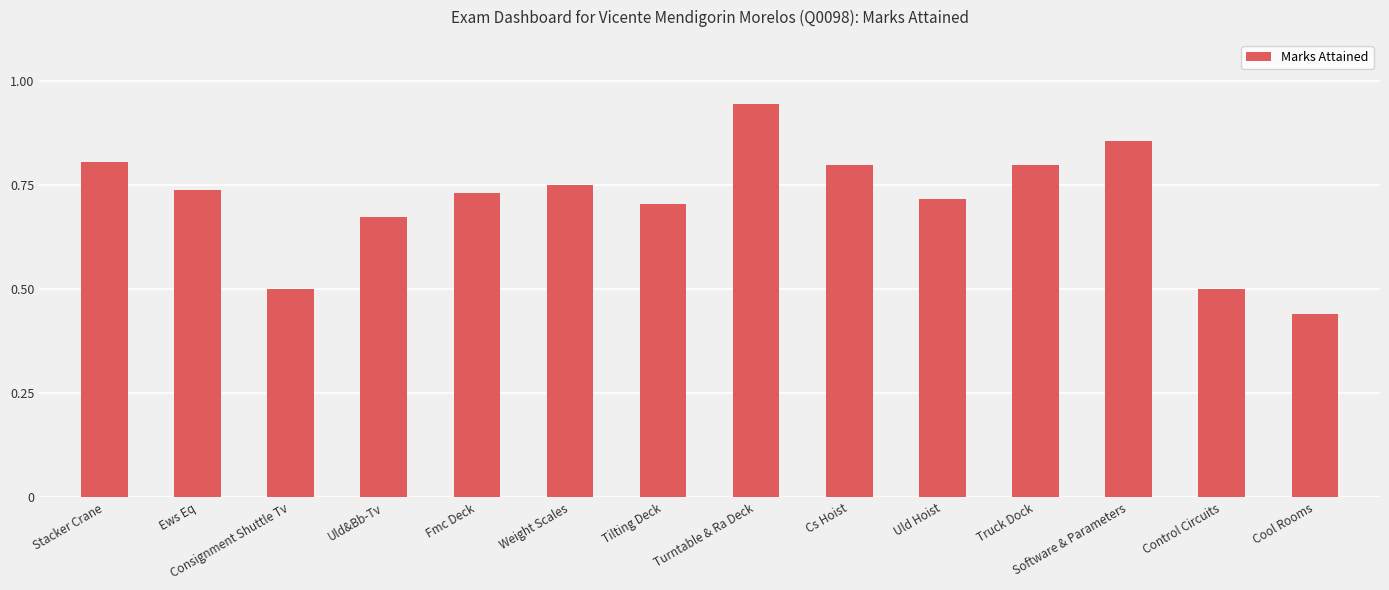

What is the difference between the maximum and minimum values?

0.5